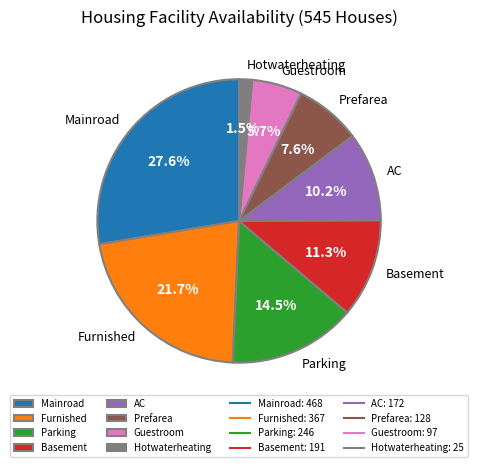

Do Basement and Prefarea together represent more than half of the pie?

No